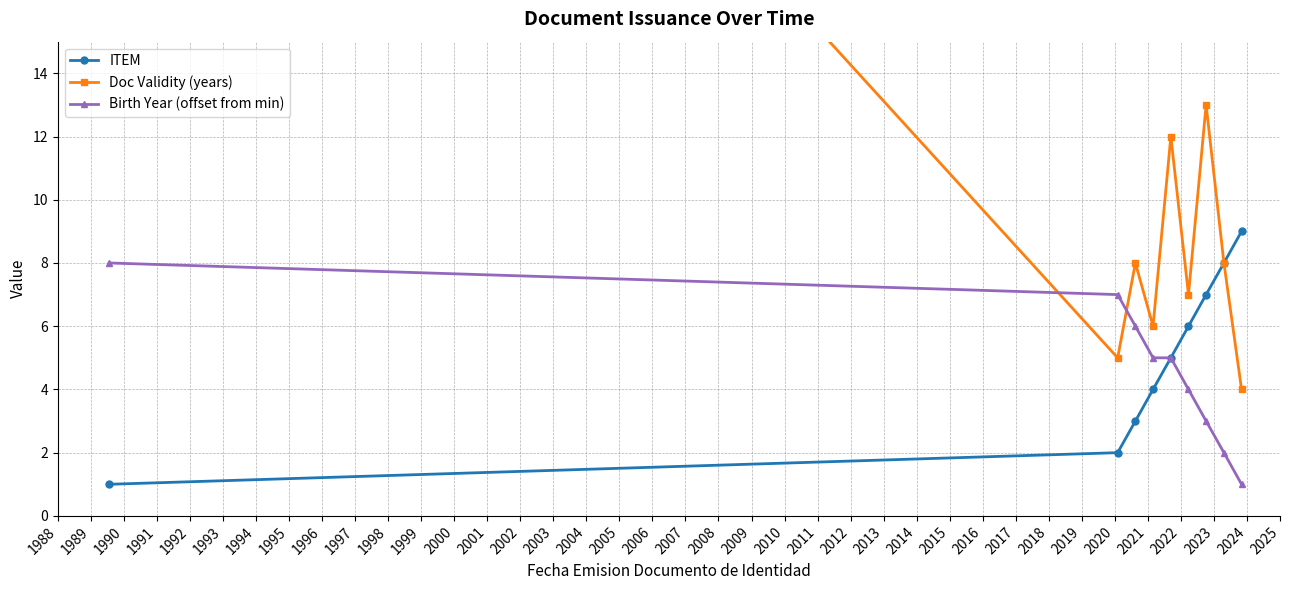

True or false: Doc Validity (years) and ITEM intersect in this chart.

False